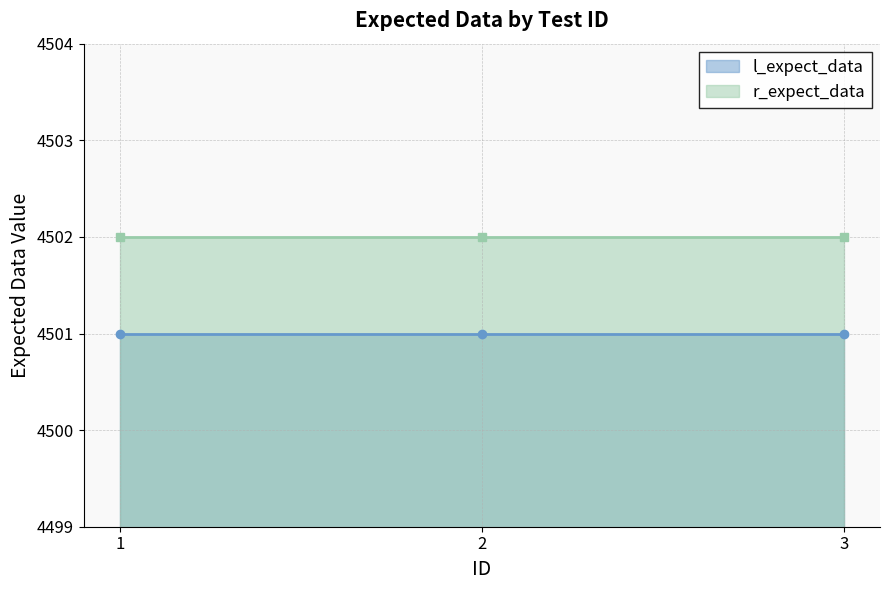

Which category has the highest value in the l_expect_data series?

1